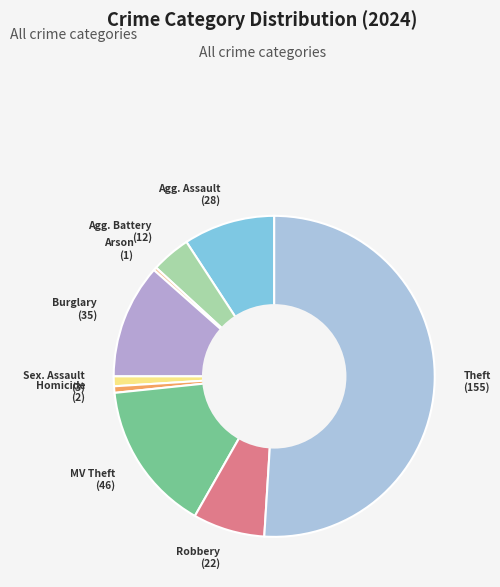

Which has a higher value, Sex. Assault or Robbery?

Robbery